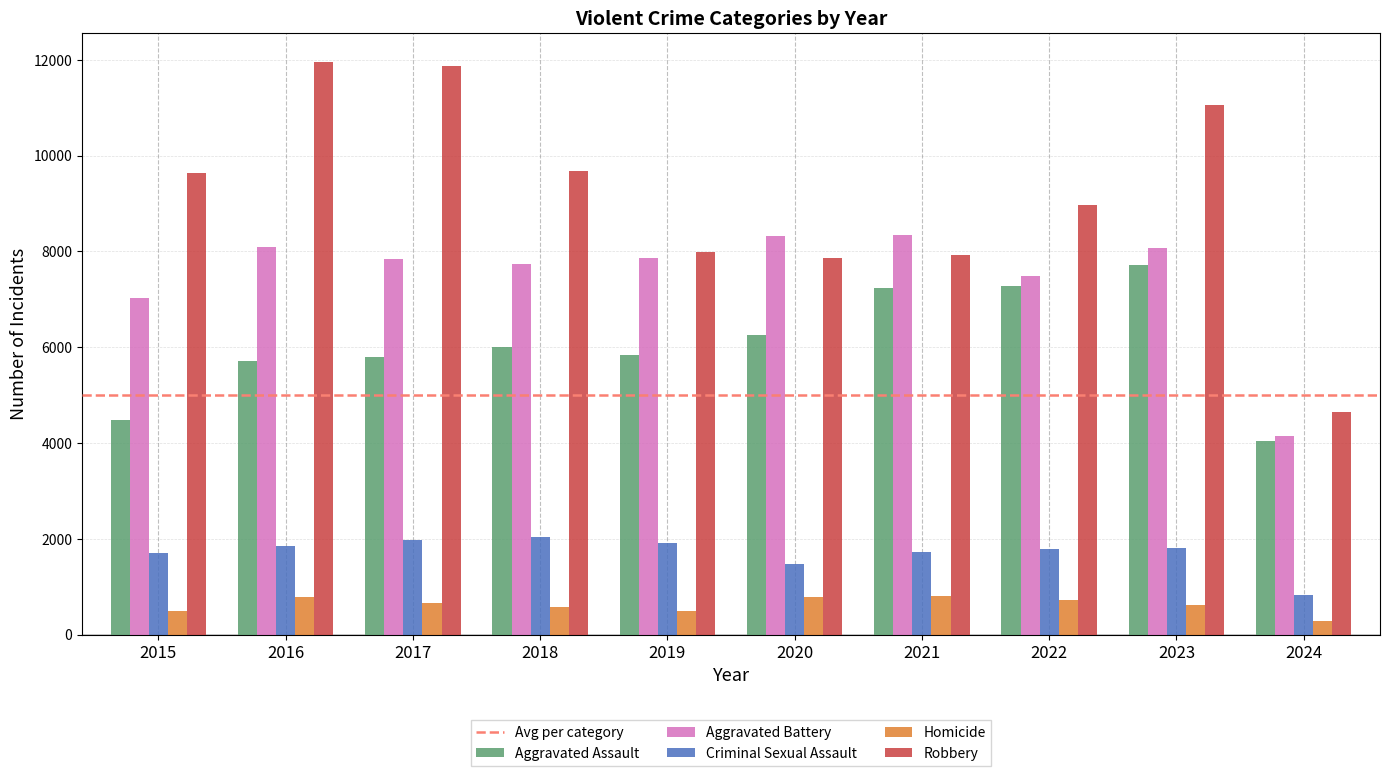

How many bars are there in total?

50